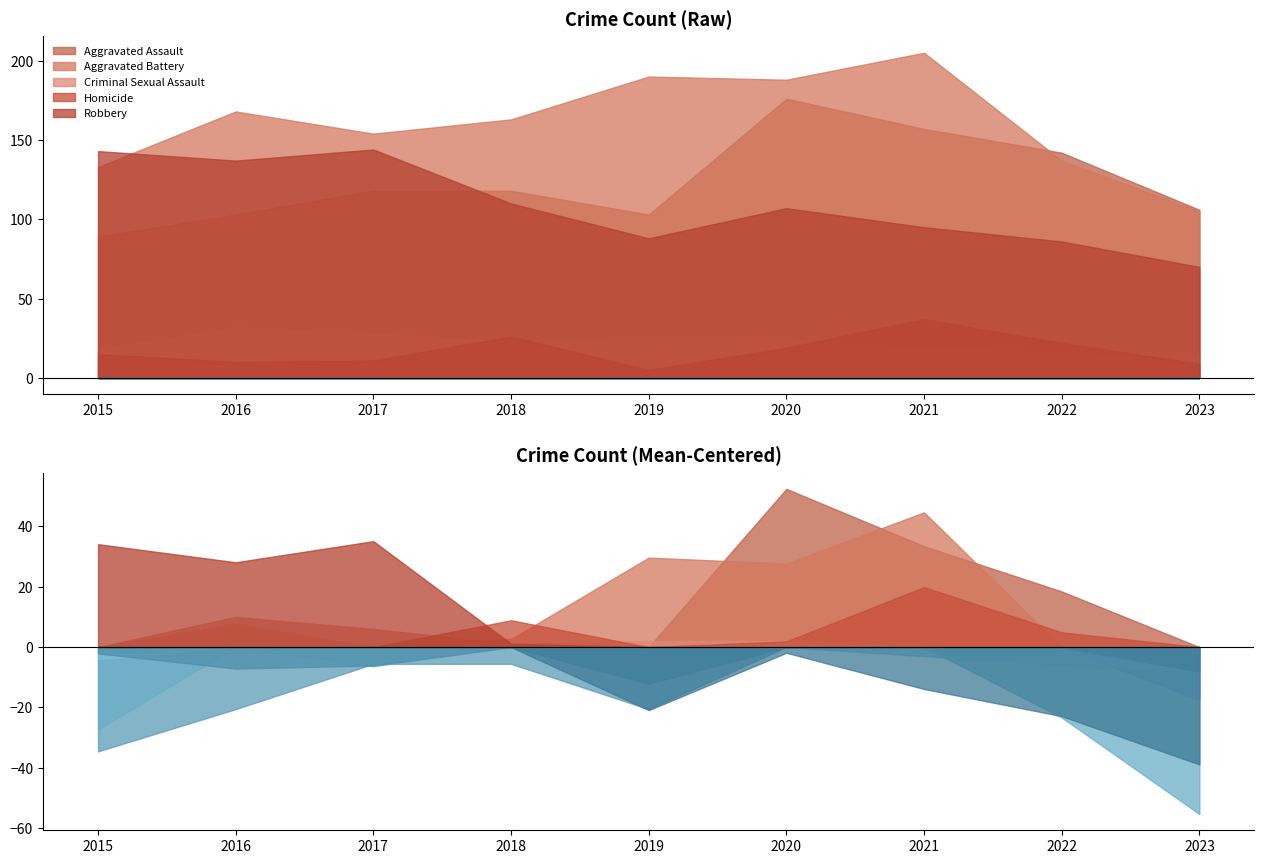

Does the chart have visible grid lines?

No